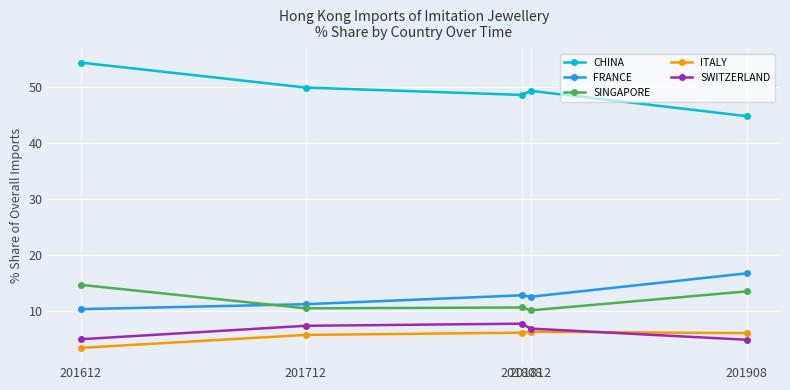

What is the difference between the highest and lowest values at 201712?

44.3